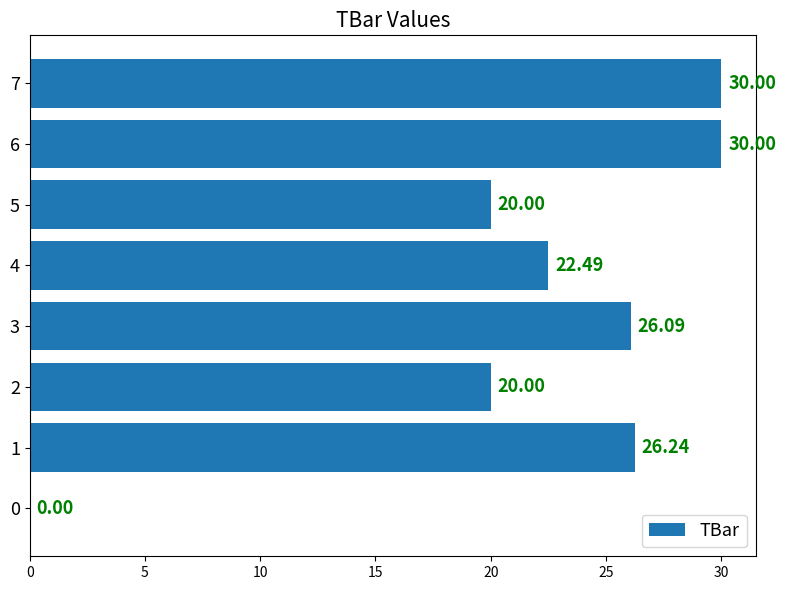

What is the sum of all values?

174.8